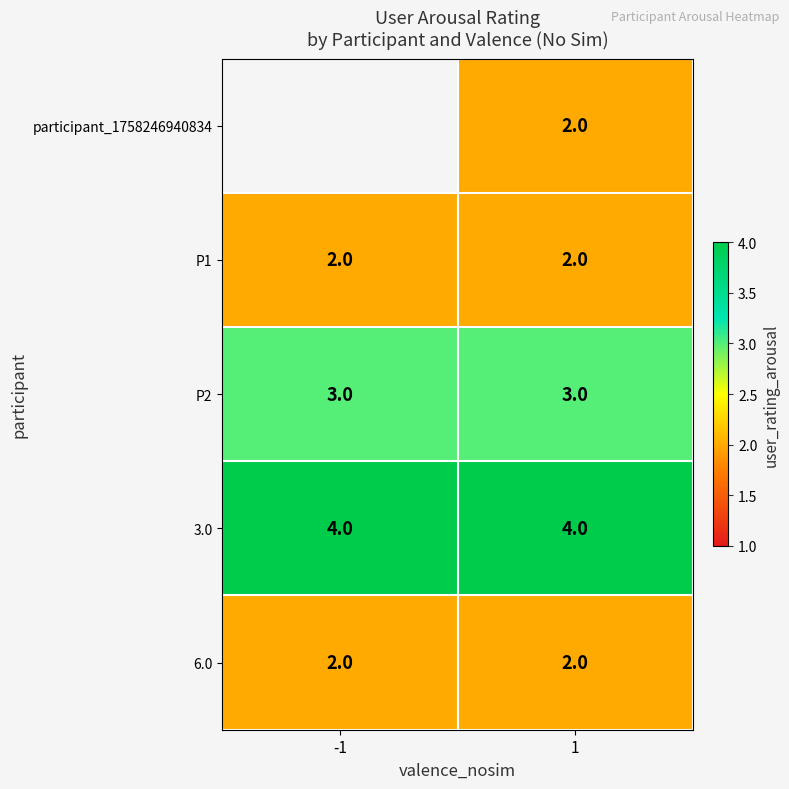

What is the total value across all series at 1?

13